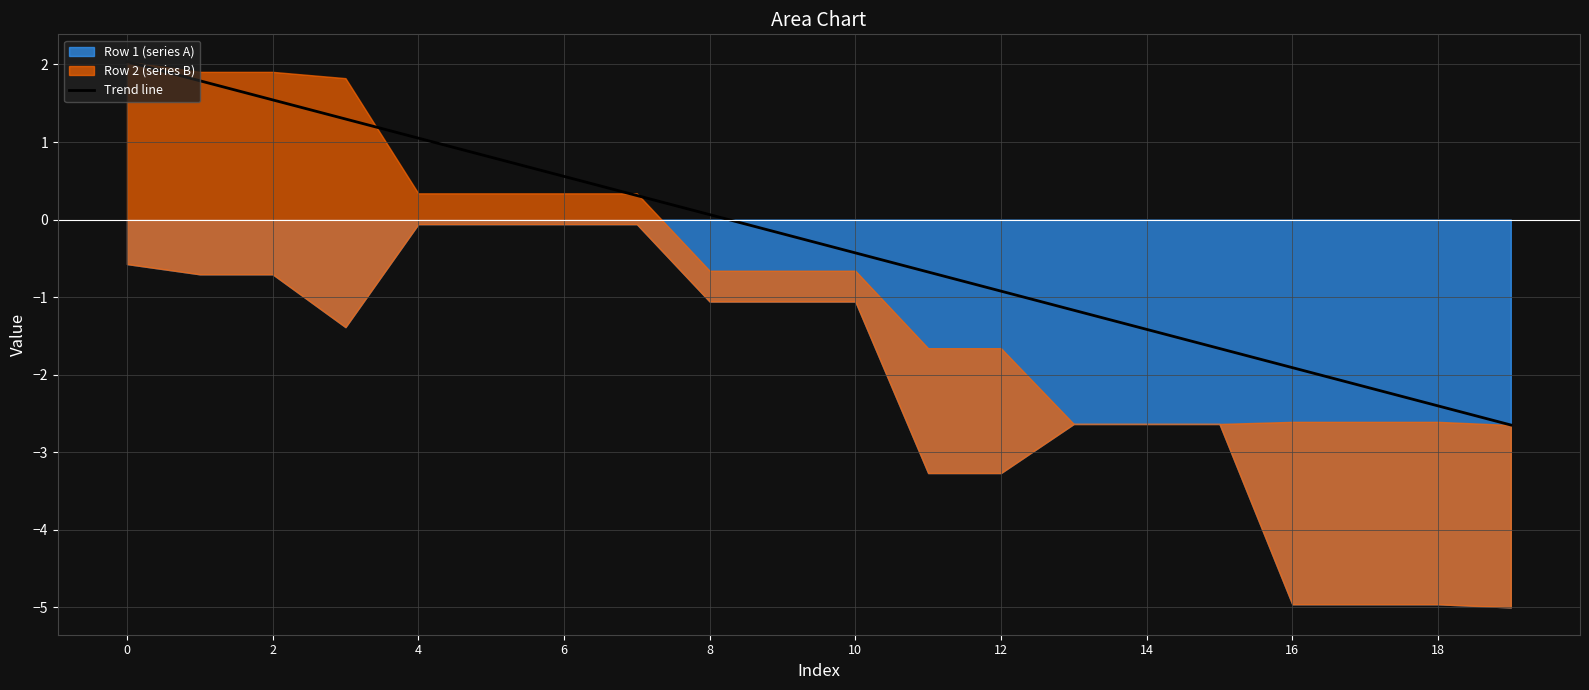

Is it true that Trend line equals -0.9 at 12?

True